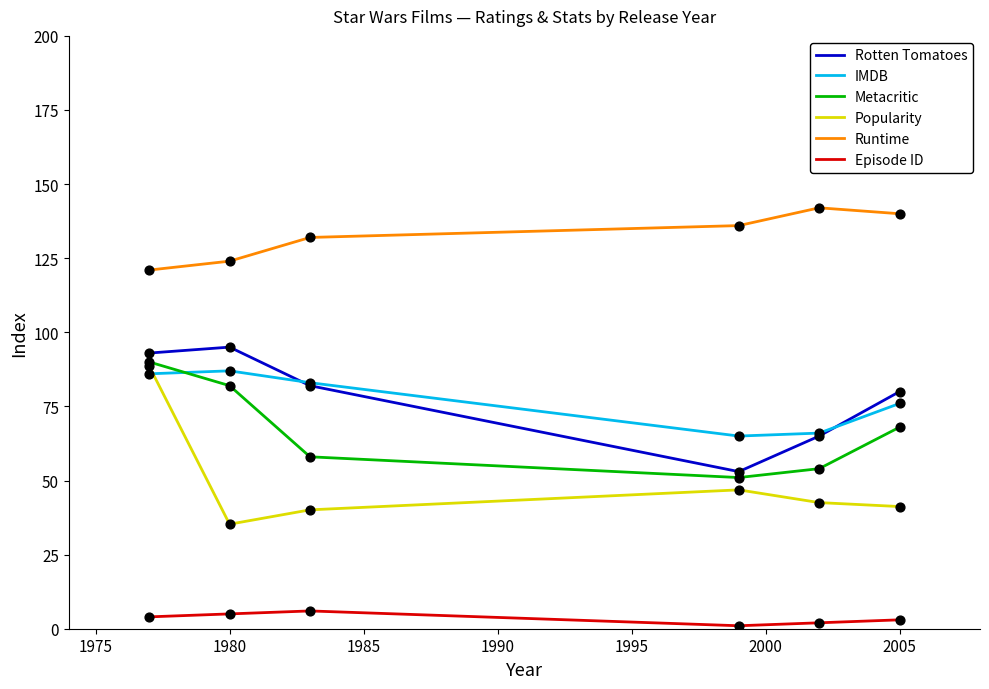

Which series has the largest total across all categories?

Runtime